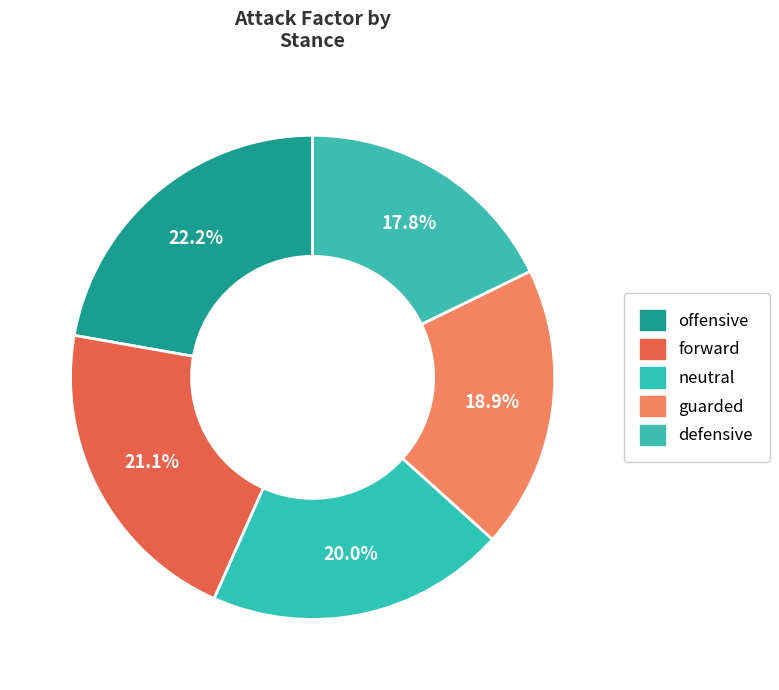

Is it true that neutral is 13% of the pie?

False